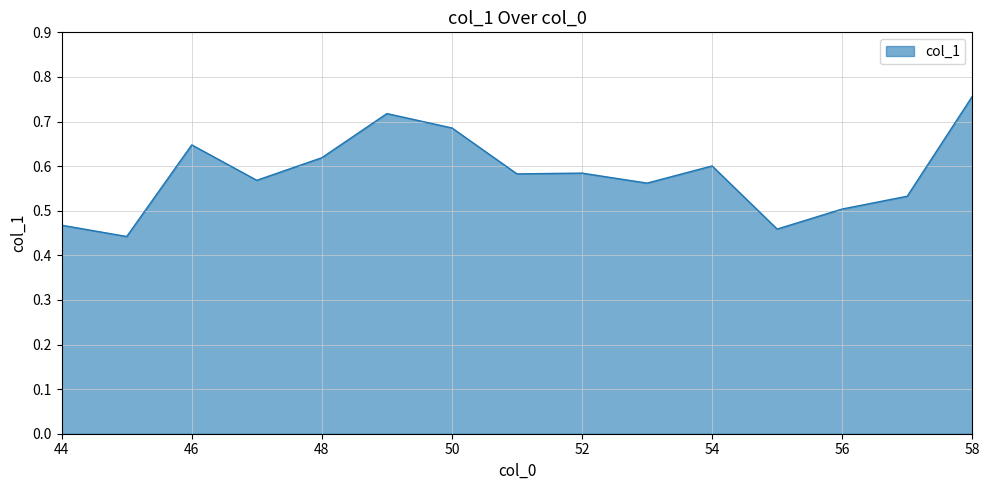

What is the difference between the maximum and minimum values?

0.3